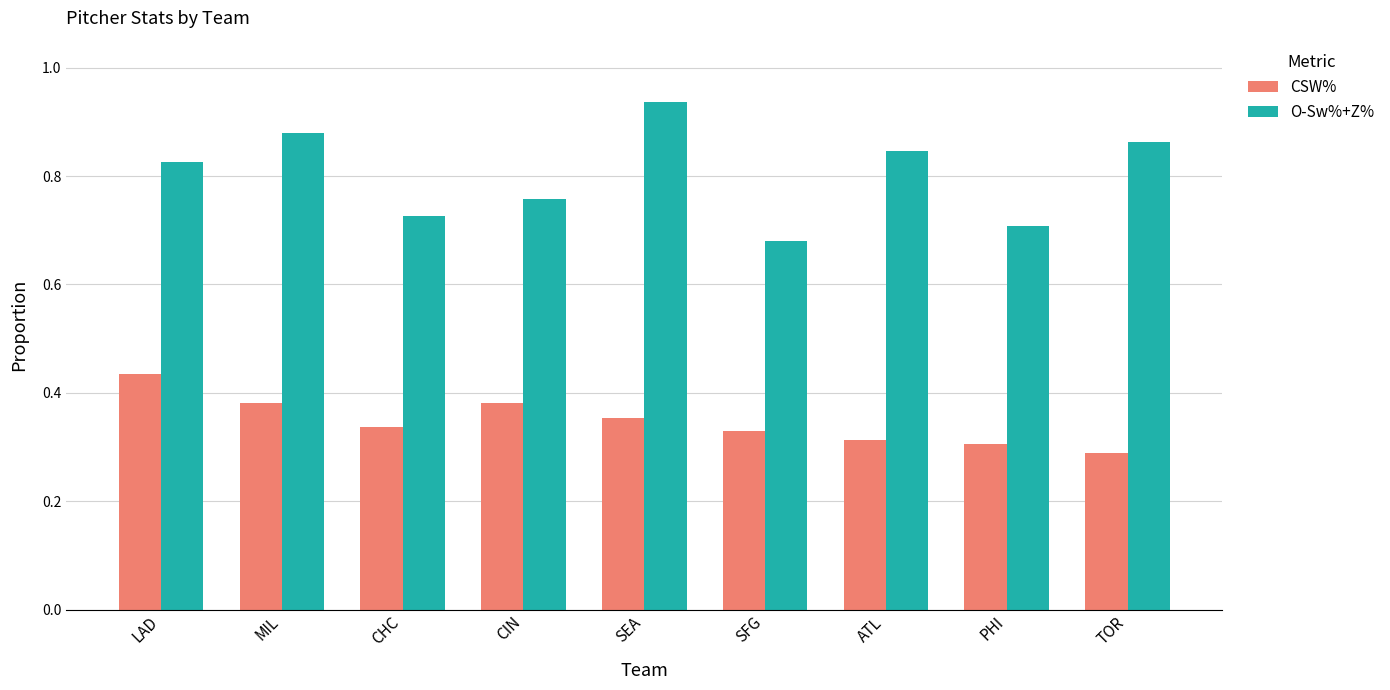

Is the value of CSW% at MIL greater than the value of O-Sw%+Z% at CHC?

No